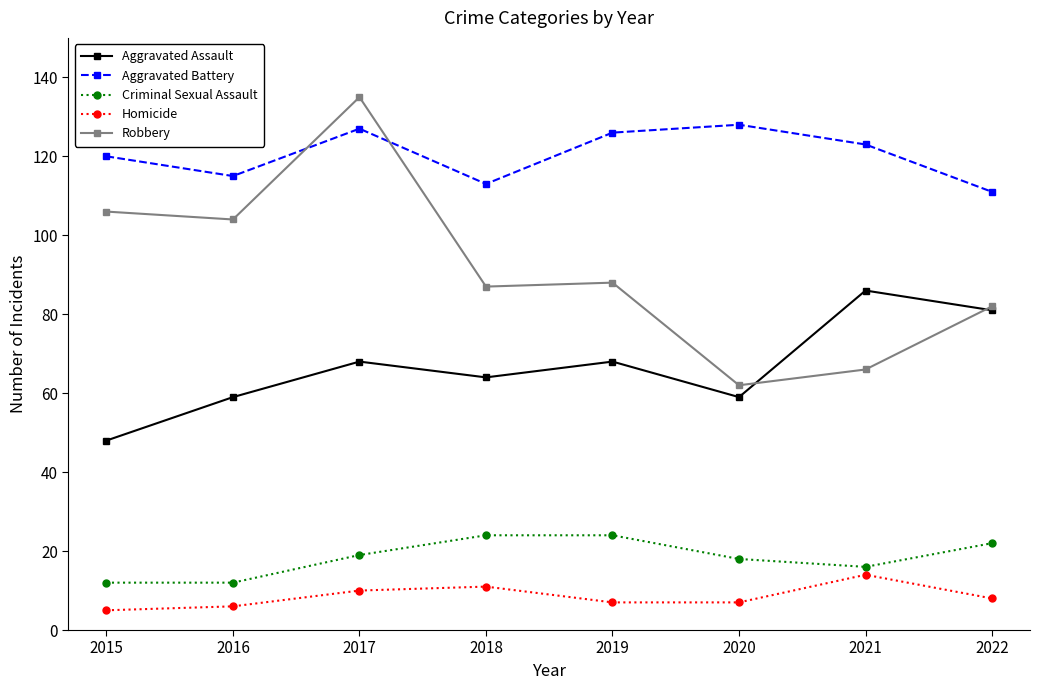

What is the lowest value of the Criminal Sexual Assault series?

12